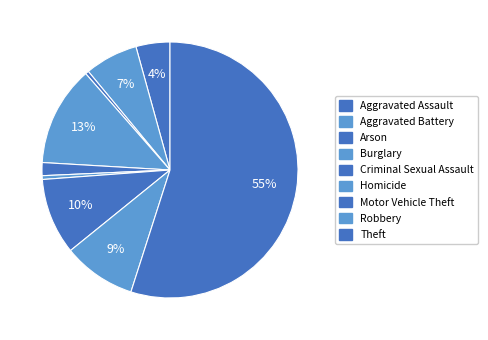

Combined, what portion of the pie is Theft and Robbery?

64.2%